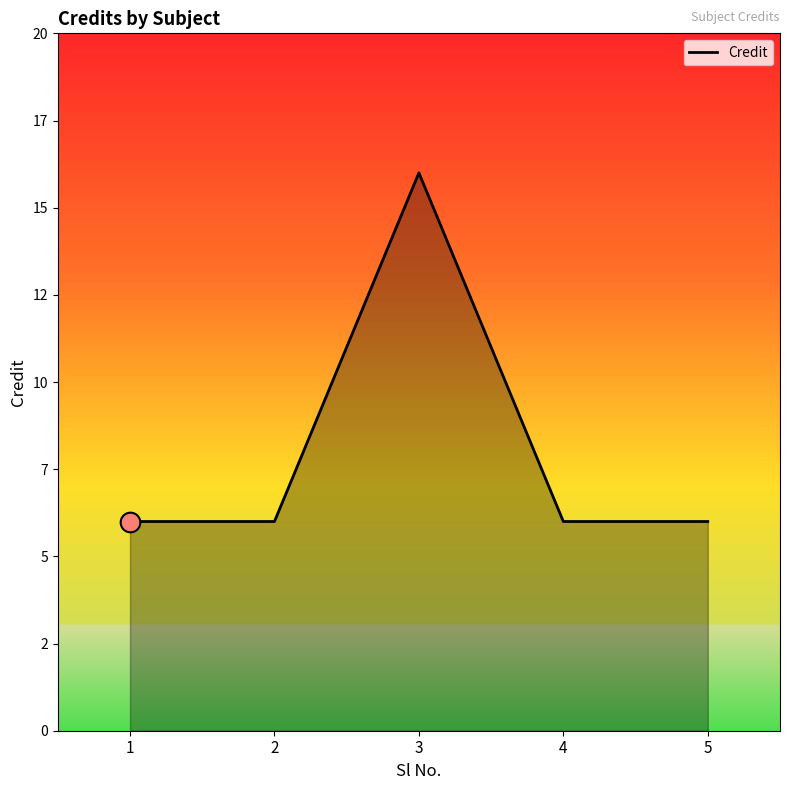

Between 2 and 3, which is larger?

3